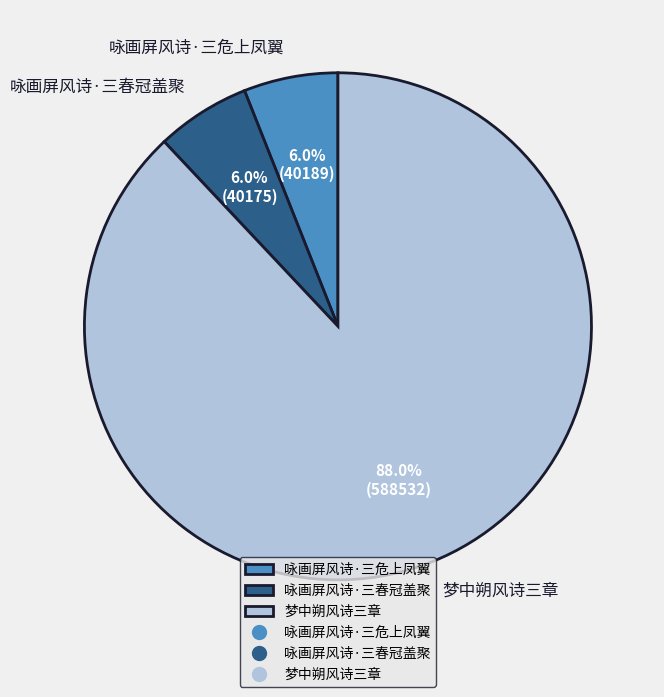

To the nearest percent, what is the combined percentage of 梦中朔风诗三章 and 咏画屏风诗·三危上凤翼?

94%